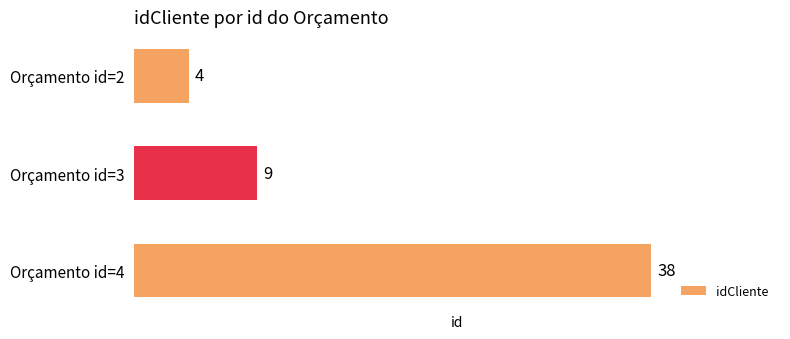

Are the bars horizontal?

Yes